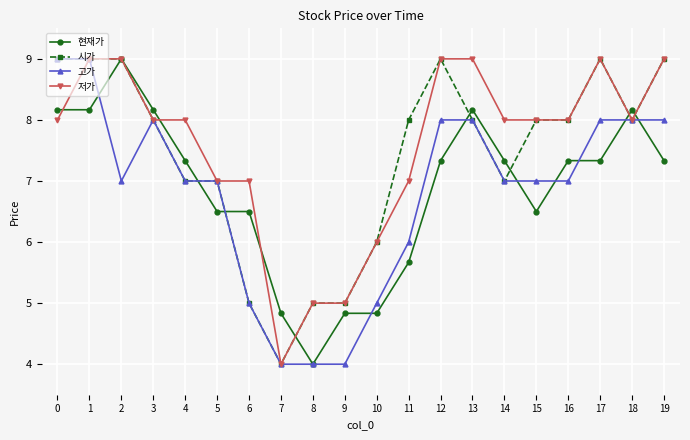

Reading left to right, transcribe all the data shown in this chart.

현재가: 8.2	8.2	9.0	8.2	7.3	6.5	6.5	4.8	4.0	4.8	4.8	5.7	7.3	8.2	7.3	6.5	7.3	7.3	8.2	7.3
시가: 9.0	9.0	9.0	8.0	7.0	7.0	5.0	4.0	5.0	5.0	6.0	8.0	9.0	8.0	7.0	8.0	8.0	9.0	8.0	9.0
고가: 9.0	9.0	7.0	8.0	7.0	7.0	5.0	4.0	4.0	4.0	5.0	6.0	8.0	8.0	7.0	7.0	7.0	8.0	8.0	8.0
저가: 8.0	9.0	9.0	8.0	8.0	7.0	7.0	4.0	5.0	5.0	6.0	7.0	9.0	9.0	8.0	8.0	8.0	9.0	8.0	9.0